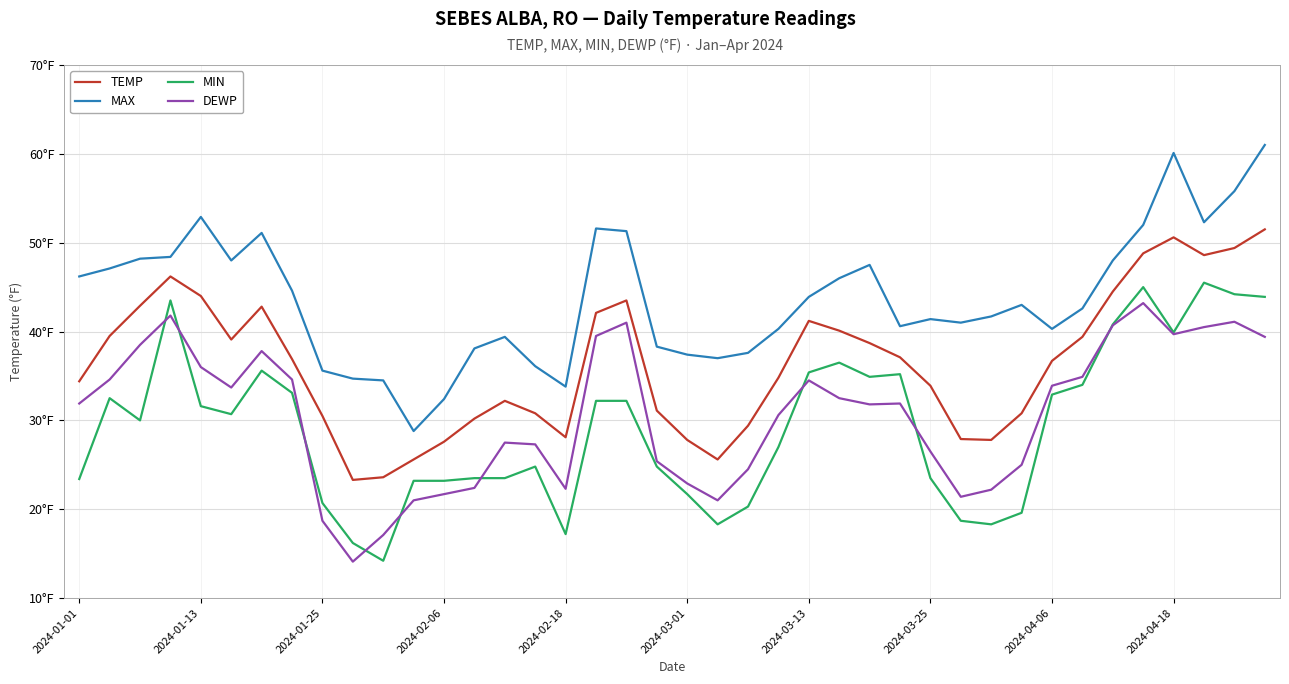

Rank the series by their maximum value, from highest to lowest.

MAX, TEMP, MIN, DEWP